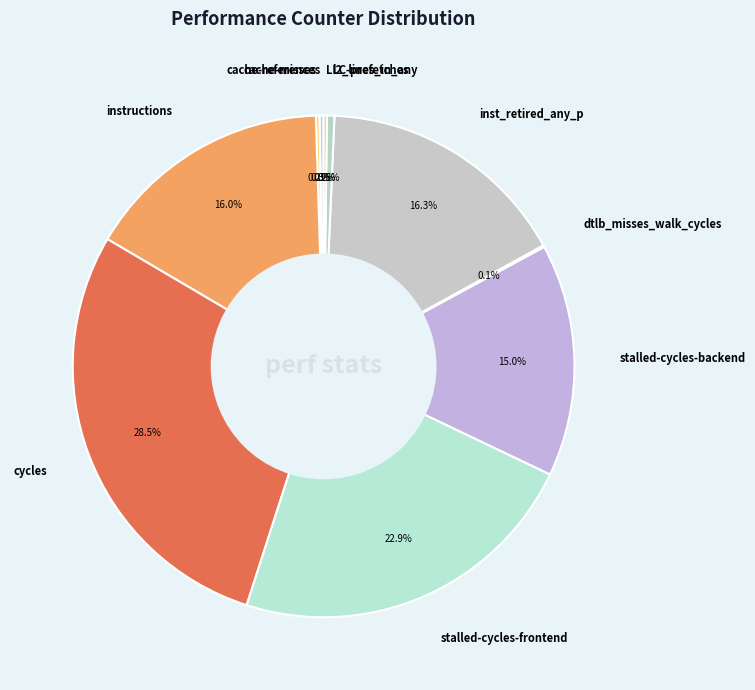

How much of the chart is everything except cycles?

71.5%